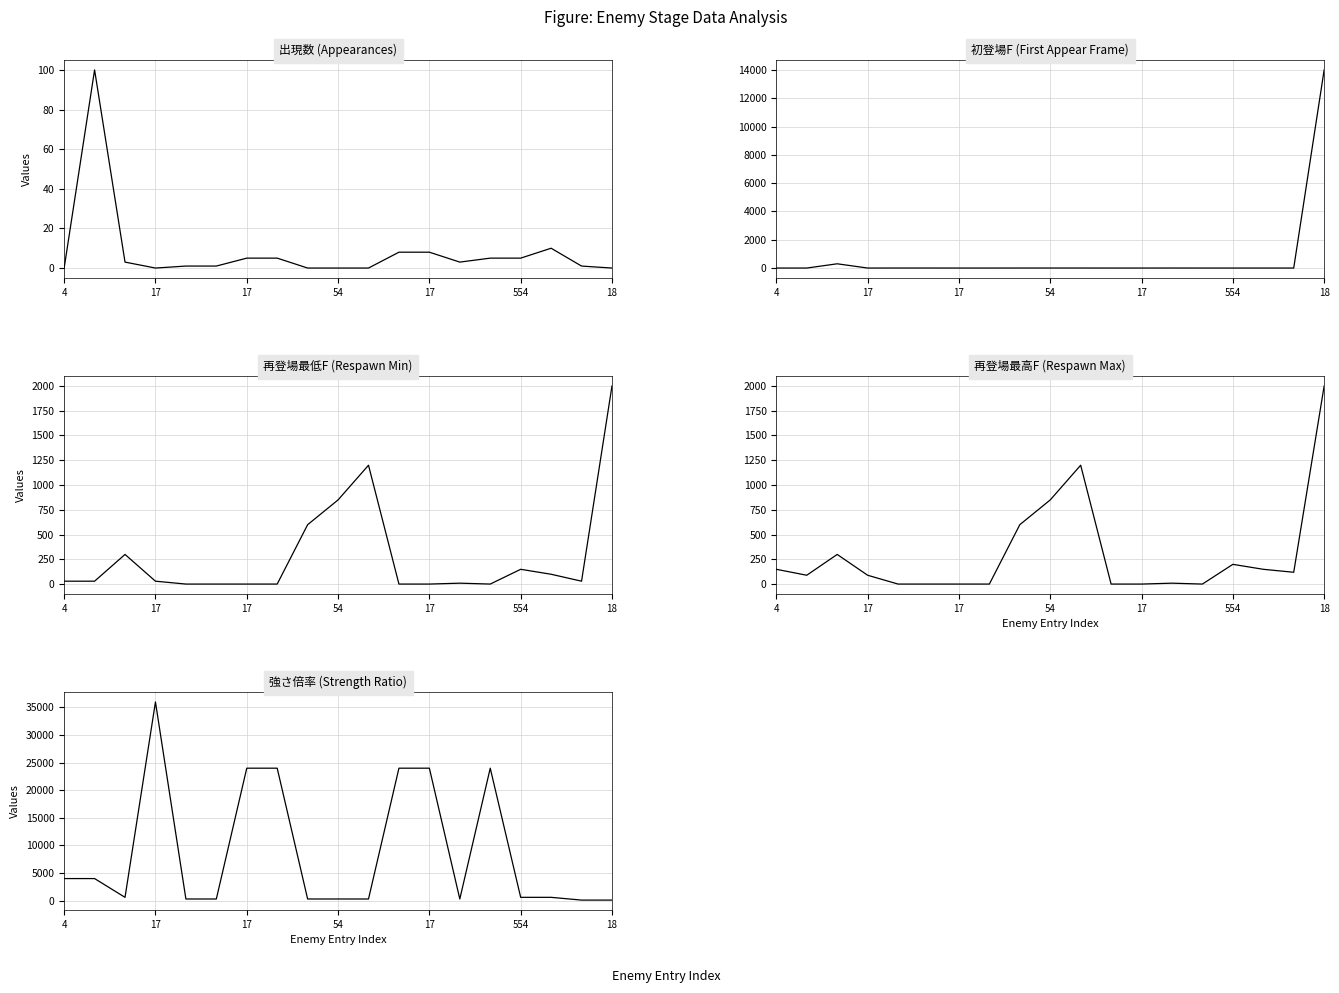

Which label corresponds to the smallest value in the chart?

4